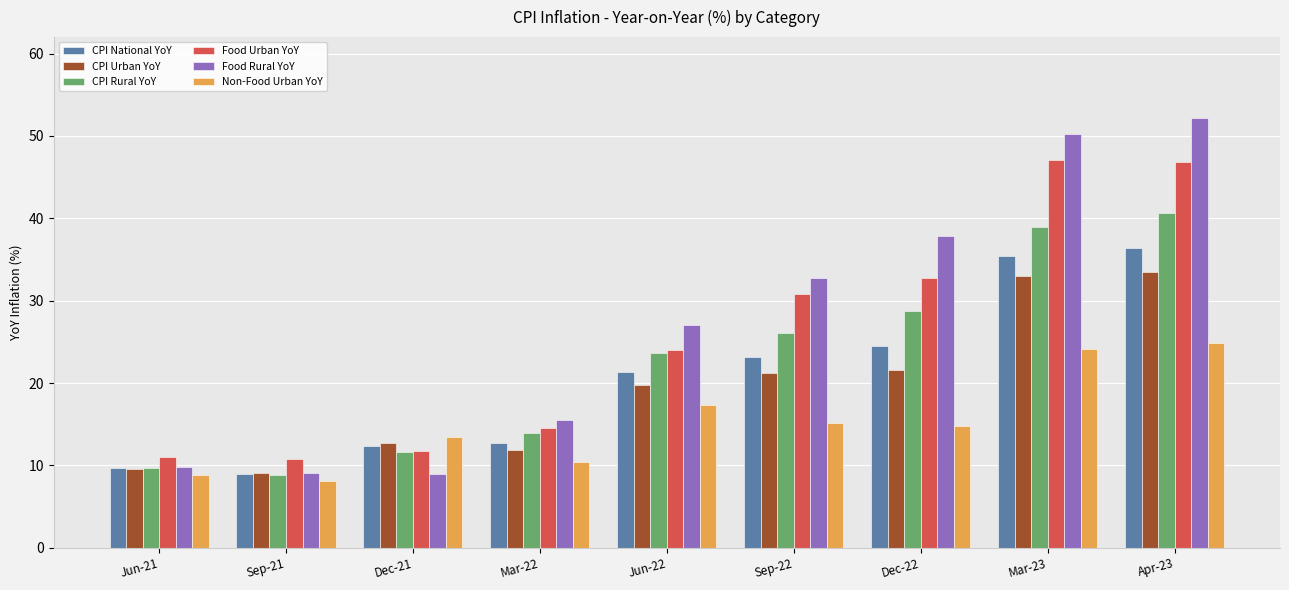

Is the value of CPI Rural YoY at Jun-22 greater than the value of CPI Urban YoY at Dec-21?

Yes